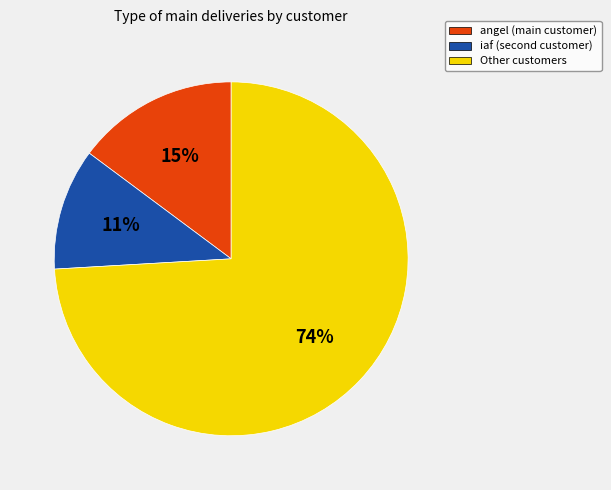

To the nearest percent, what is the difference between the largest and smallest slice percentages?

63%